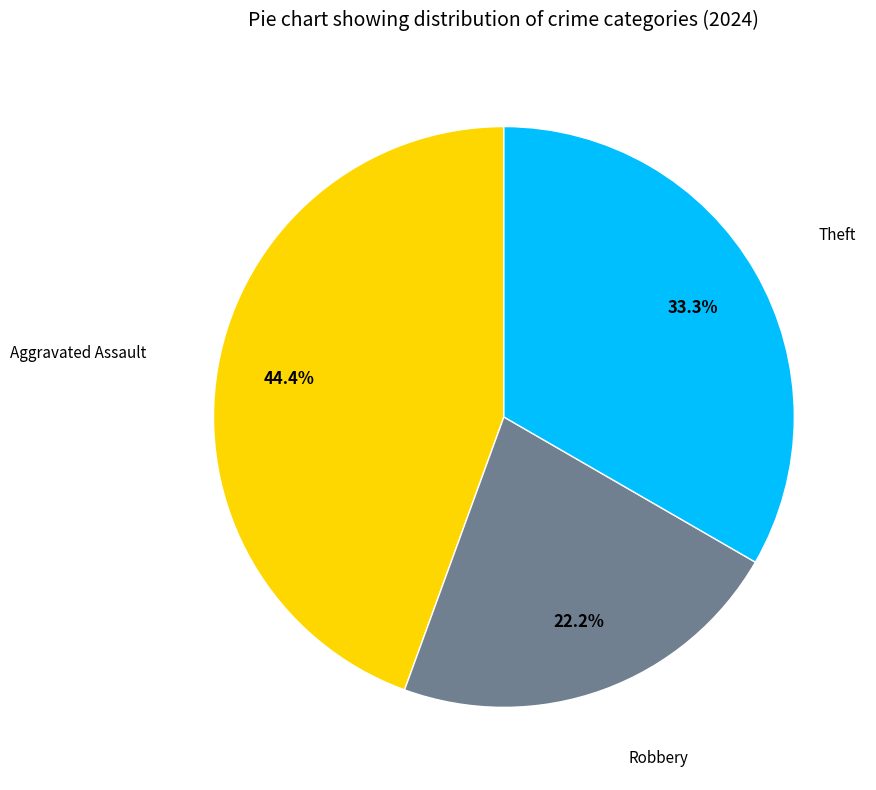

Does any single category account for the majority?

No